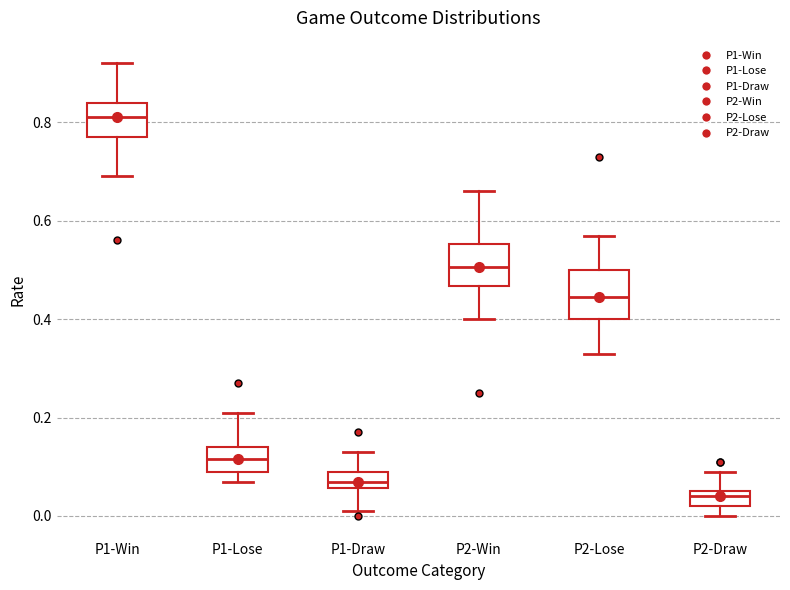

Where does the median line of the box for P1-Draw sit on the y-axis? The values are not printed on the chart, so give them approximately, as read against the axis.

0.08